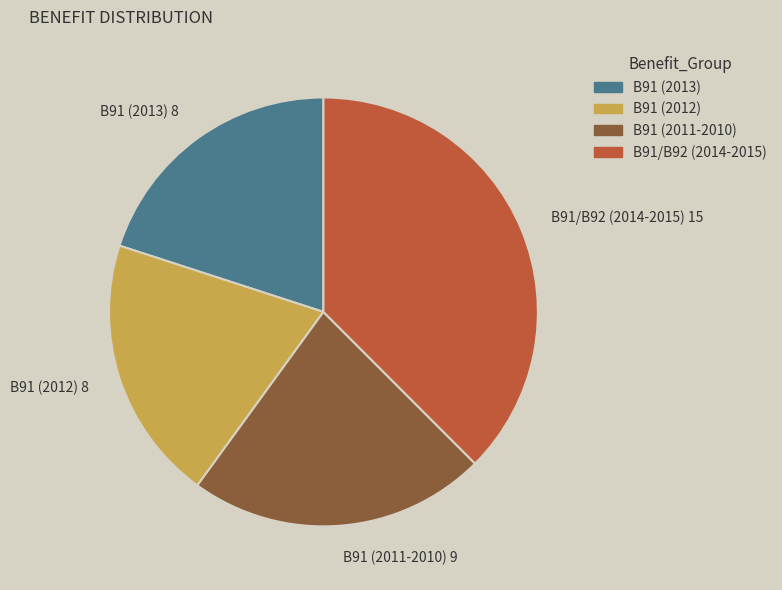

Does B91 (2012) represent more than half of the total?

No